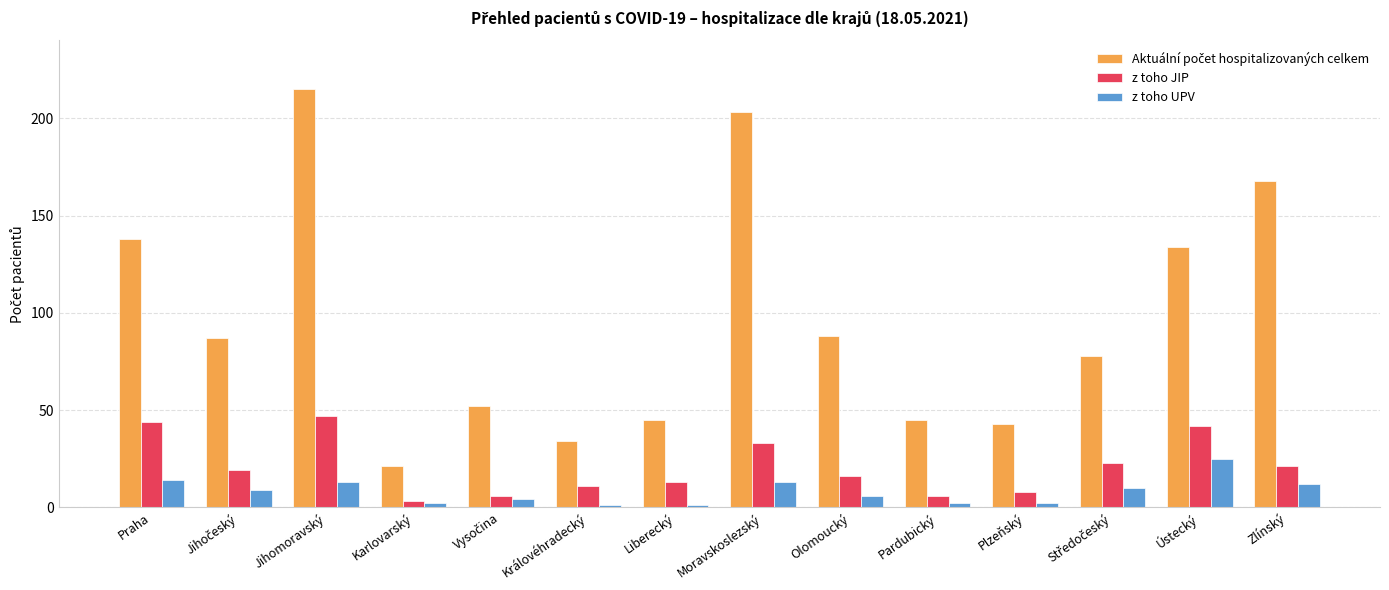

What is the sum of all z toho JIP values?

292